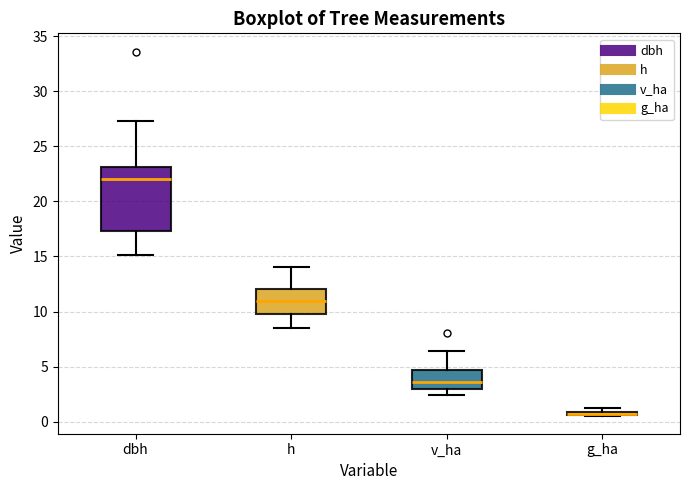

Comparing the boxes themselves (not the whiskers), which one is the tallest?

dbh